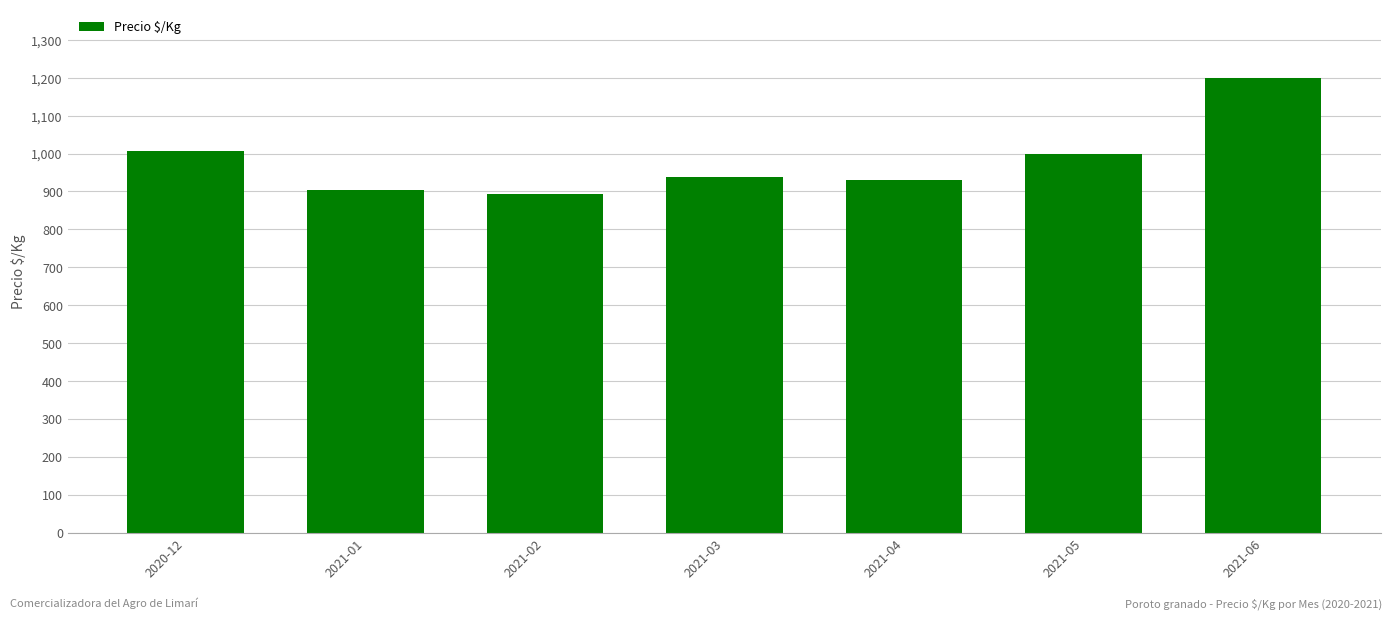

What is the smallest value displayed?

892.5